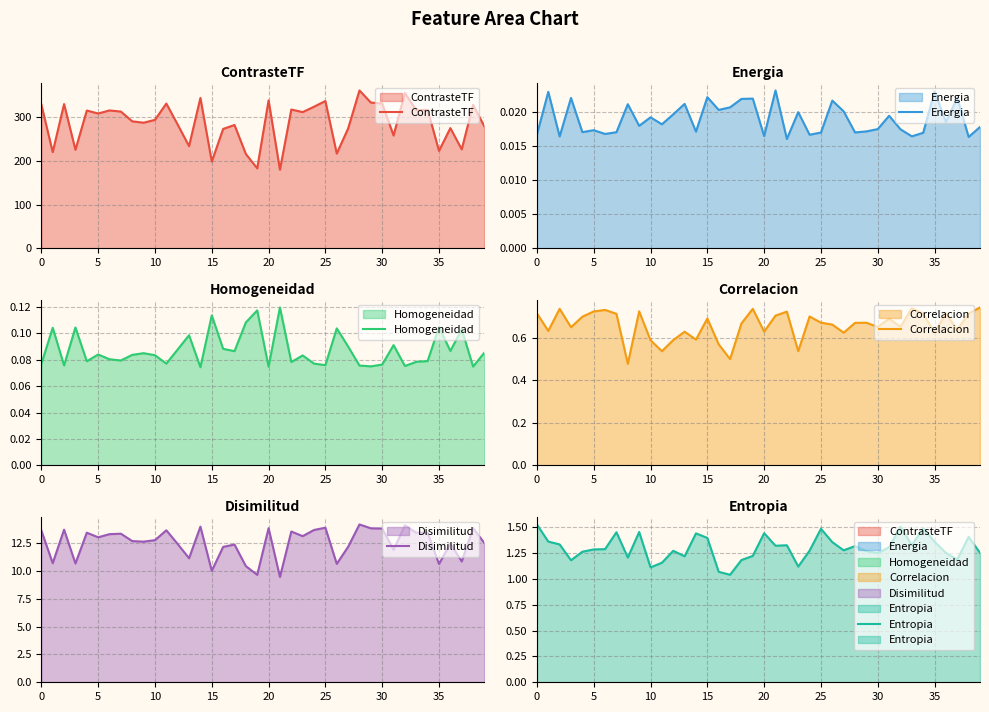

Is the value of Disimilitud at 18 greater than the value of Energia at 30?

Yes